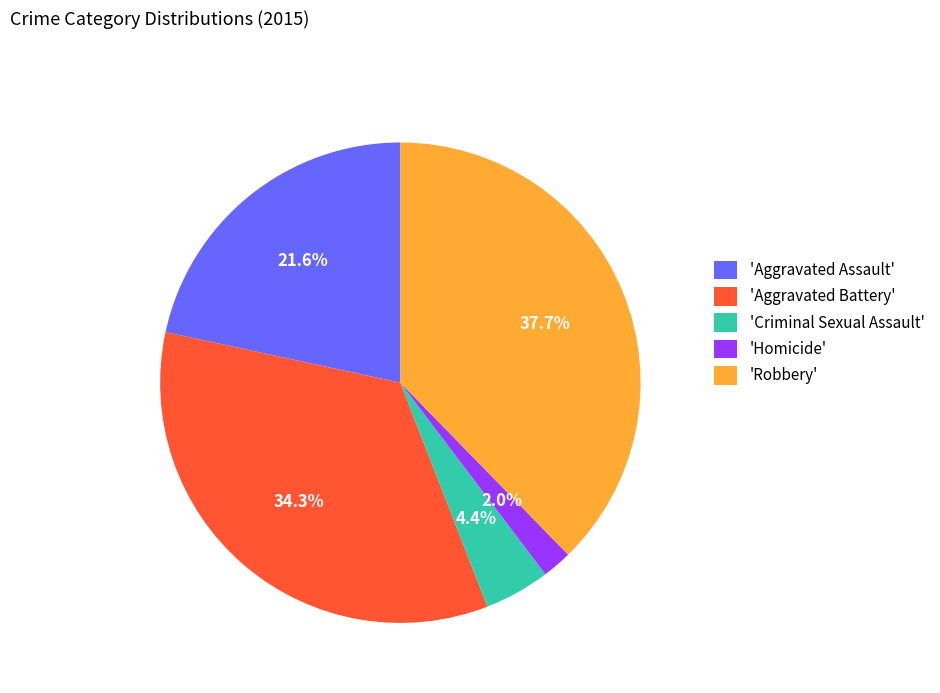

Which has a higher value, 'Criminal Sexual Assault' or 'Aggravated Assault'?

'Aggravated Assault'